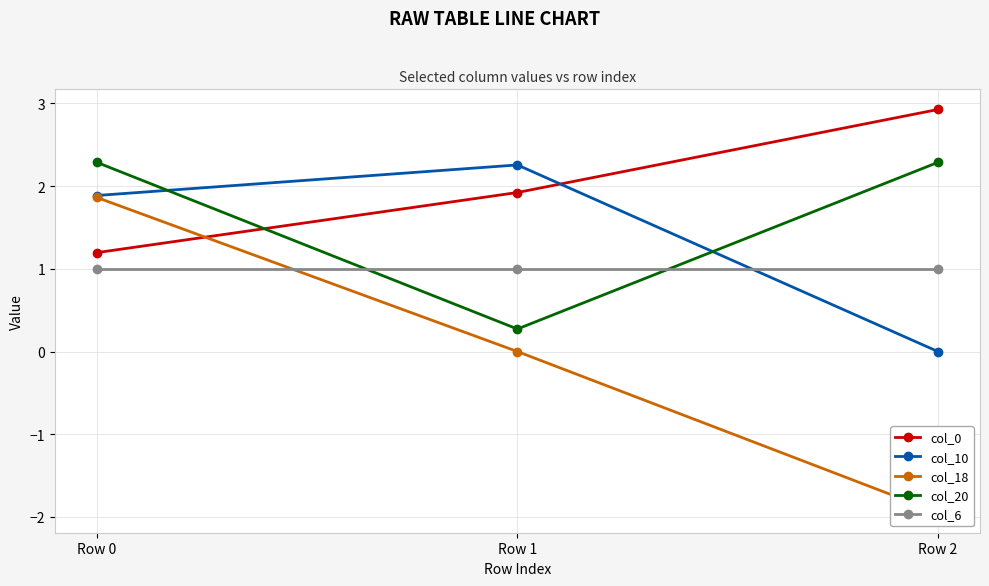

Which series has the widest spread of values?

col_18